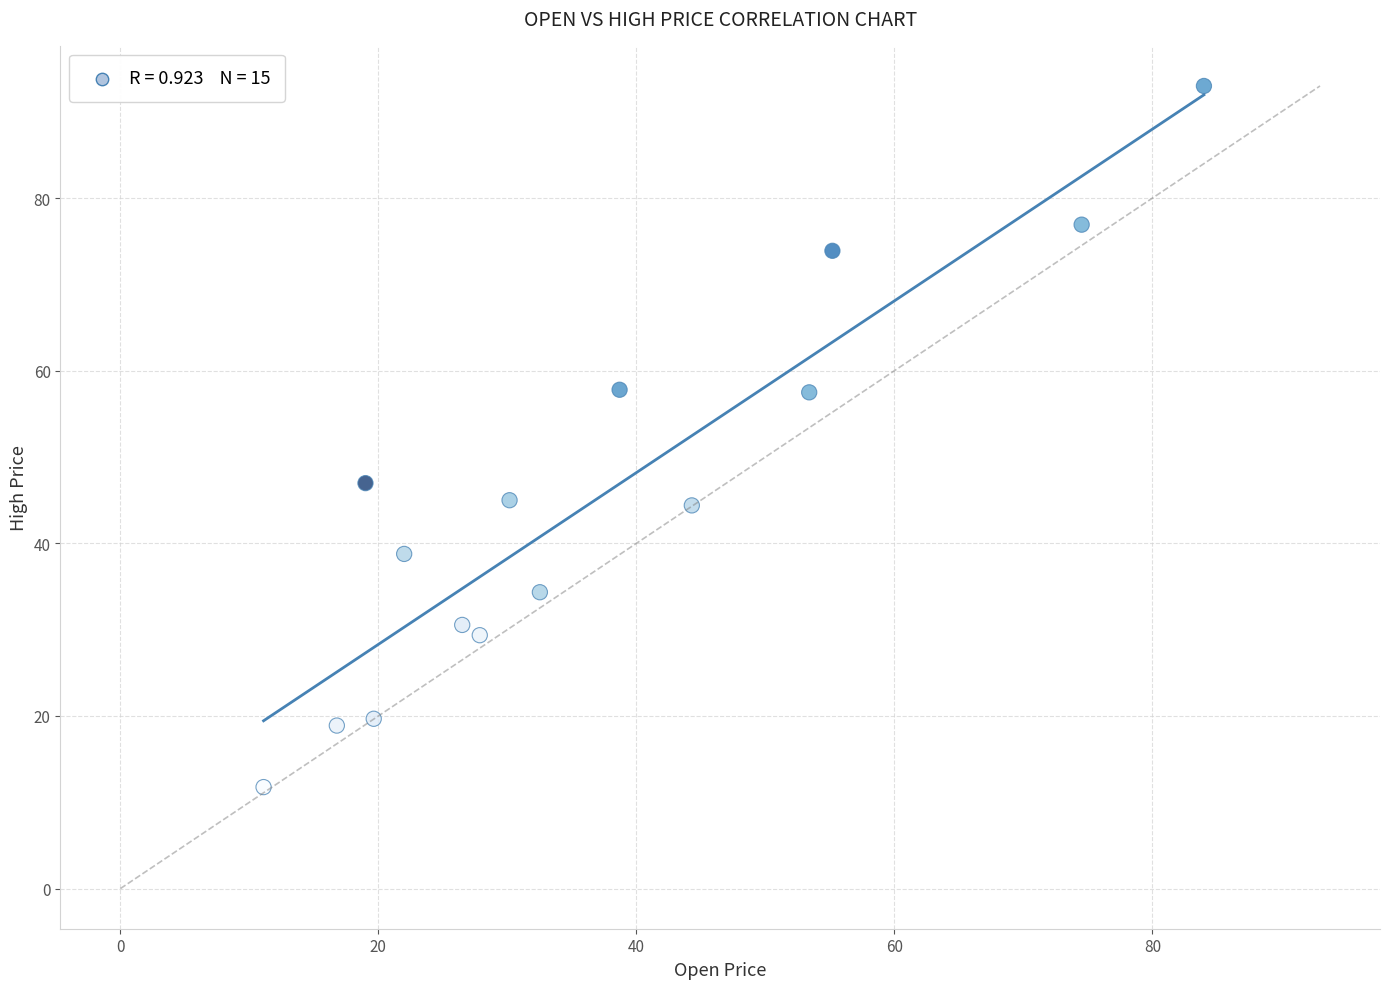

What is the range of Y values (max minus min)?

81.2